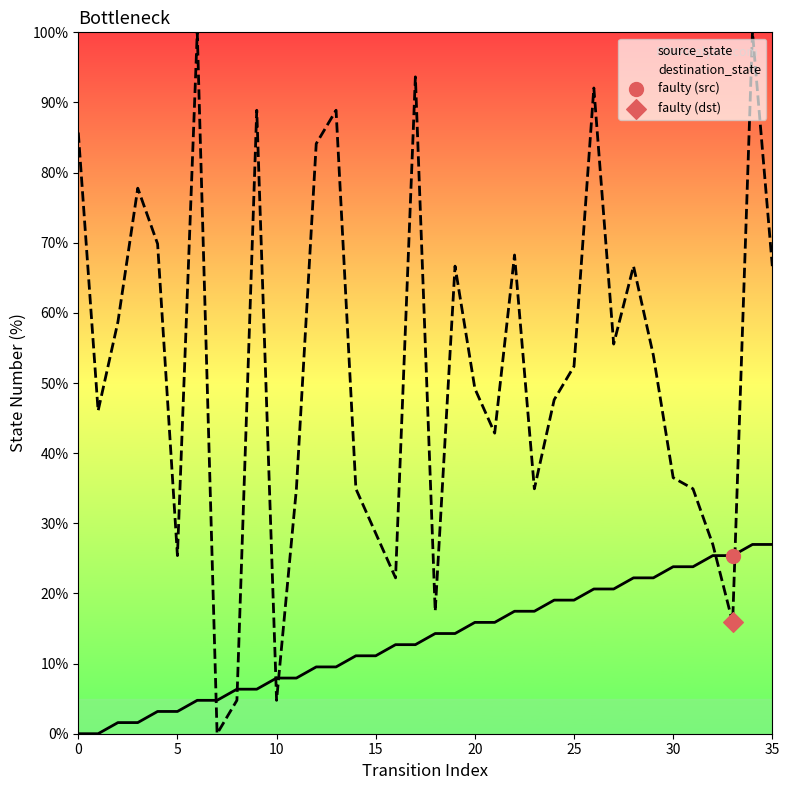

Which series has the widest spread of Y values?

destination_state